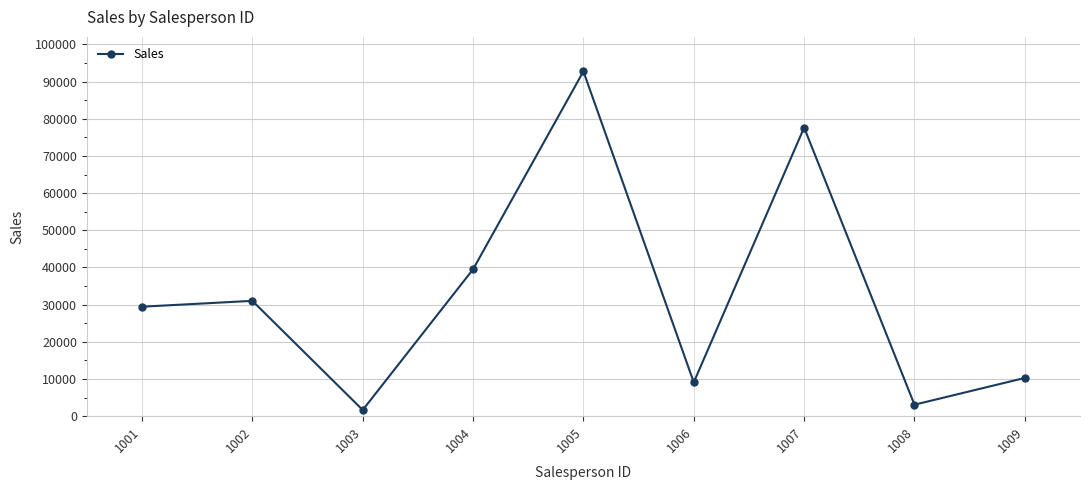

Which has a higher value, 1006 or 1008?

1006